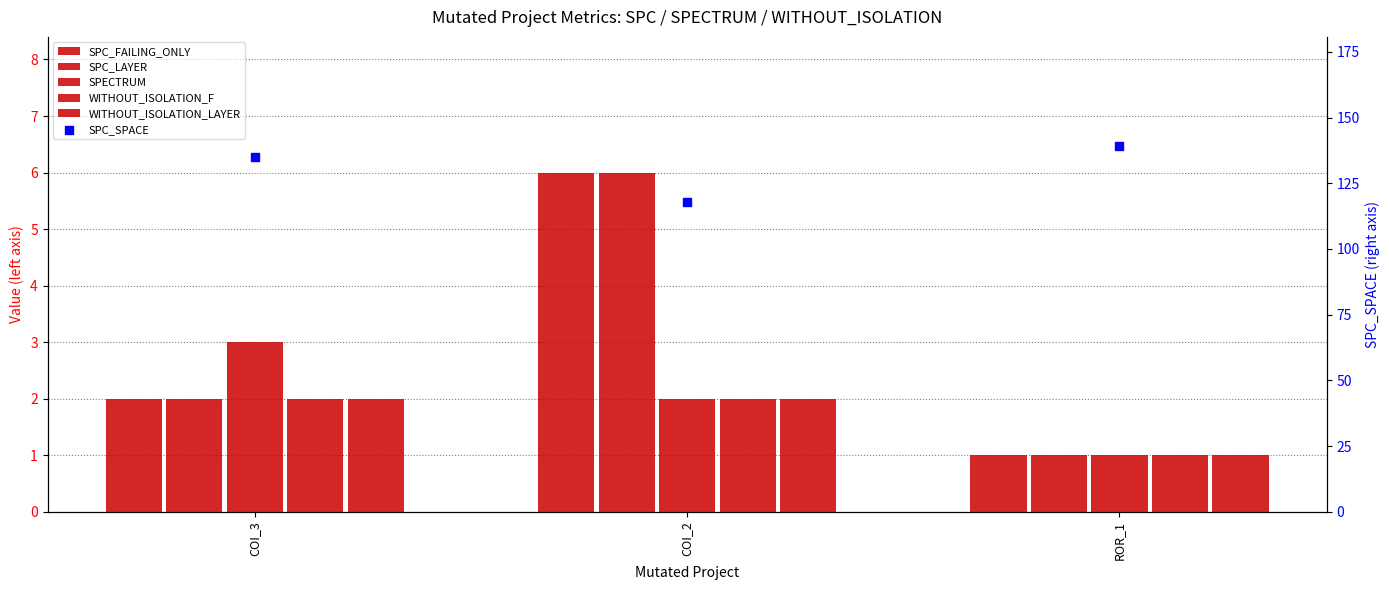

Which series has the largest total across all categories?

SPC_FAILING_ONLY